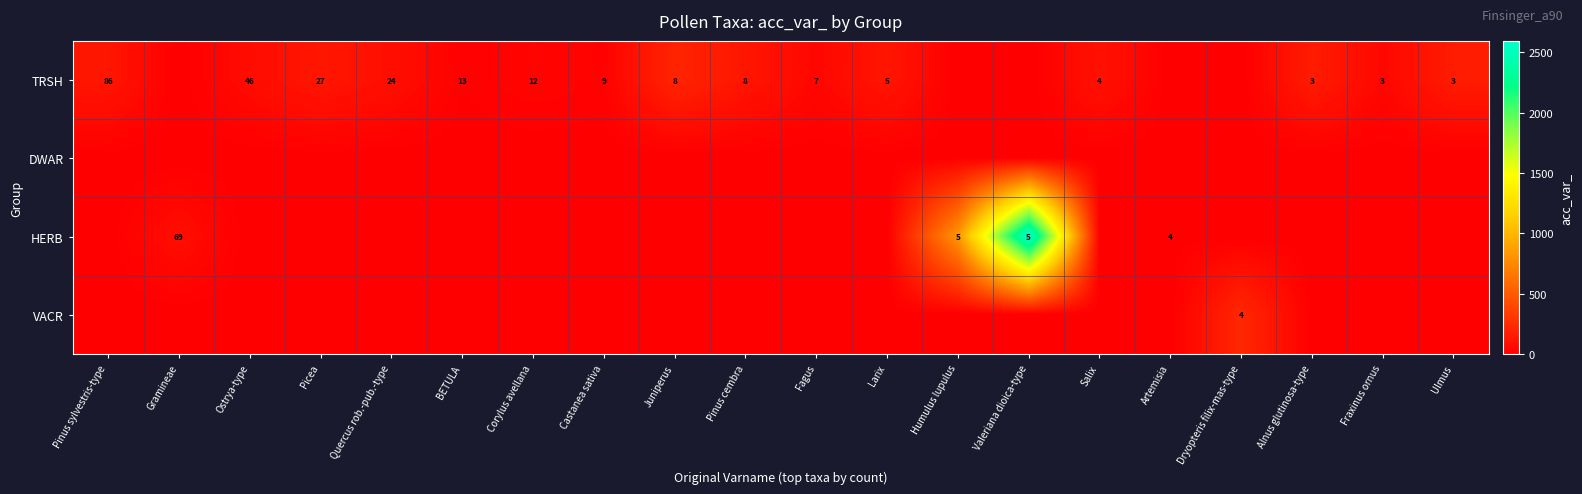

The value of TRSH at Ostrya-type is 46. True or false?

True